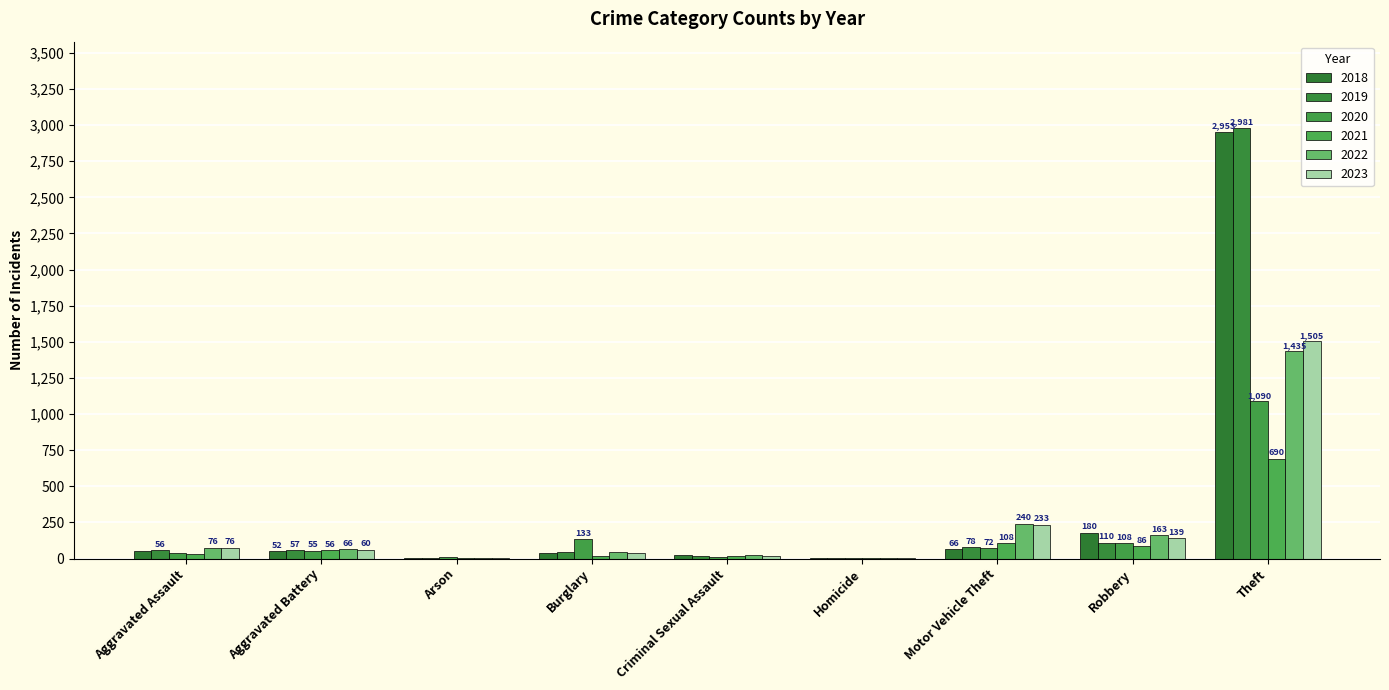

What is the smallest value displayed?

1